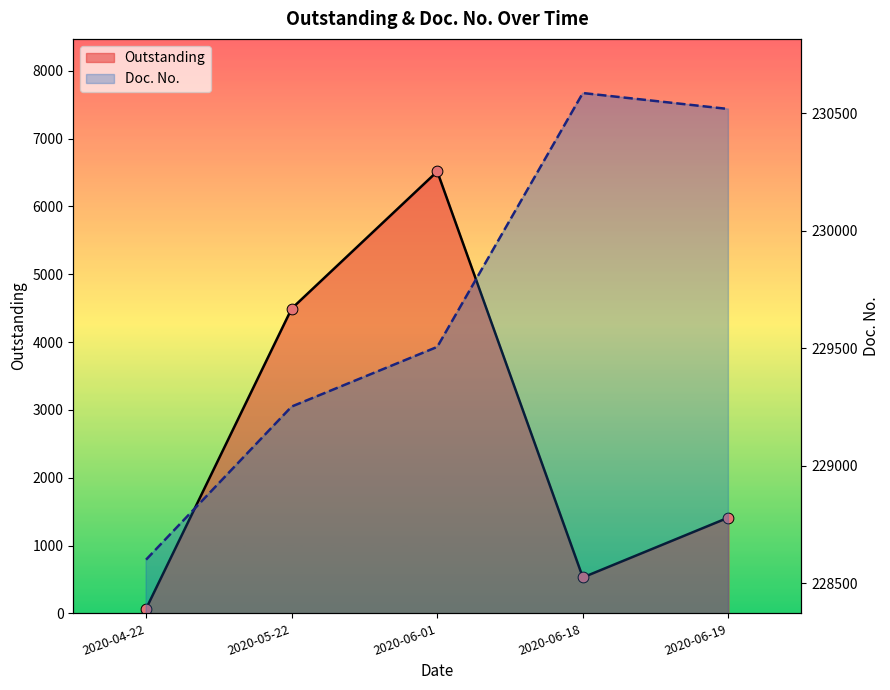

What are all the series names shown in the legend?

Outstanding, Doc. No.